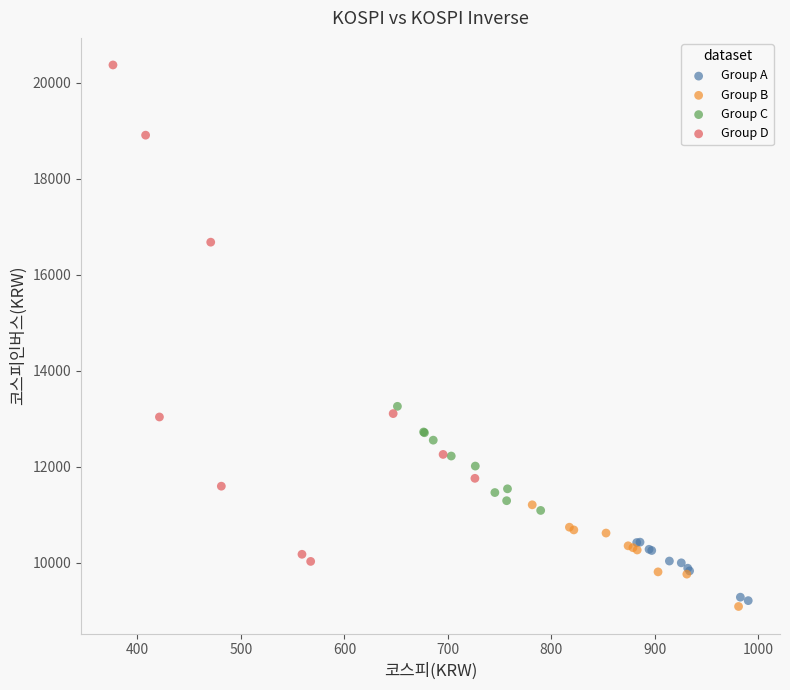

Which series has the widest spread of Y values?

Group D